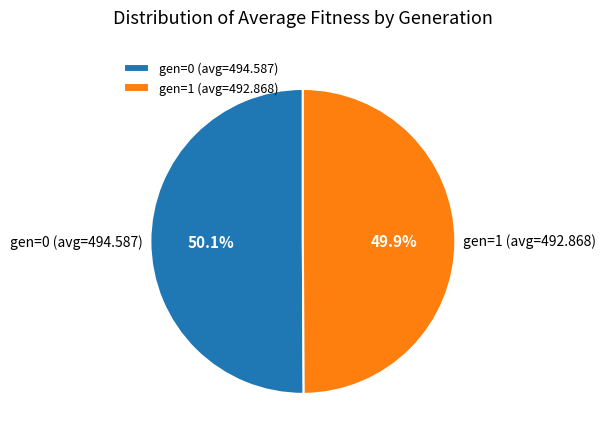

Approximately how many times larger is the value at gen=1 (avg=492.868) compared to gen=0 (avg=494.587)?

1.0